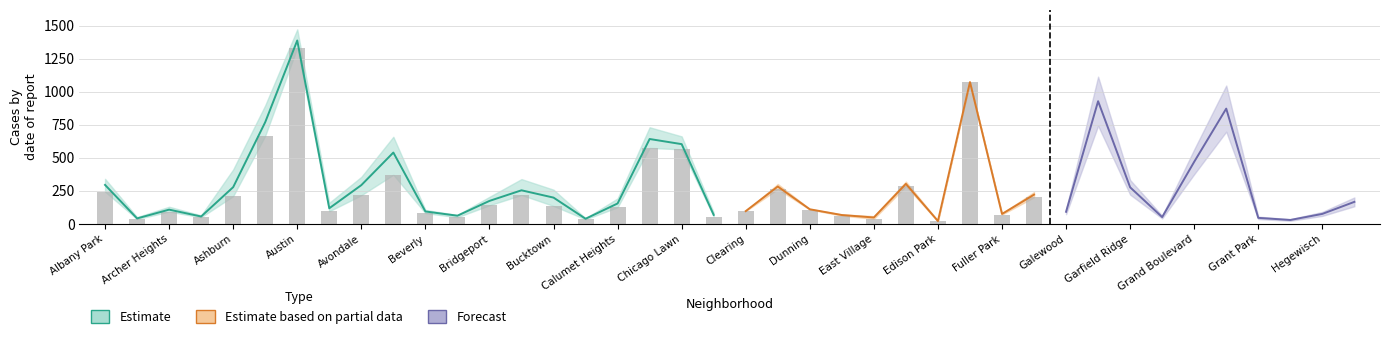

What is the value of the 2020 bar at the 39th from the left?

58